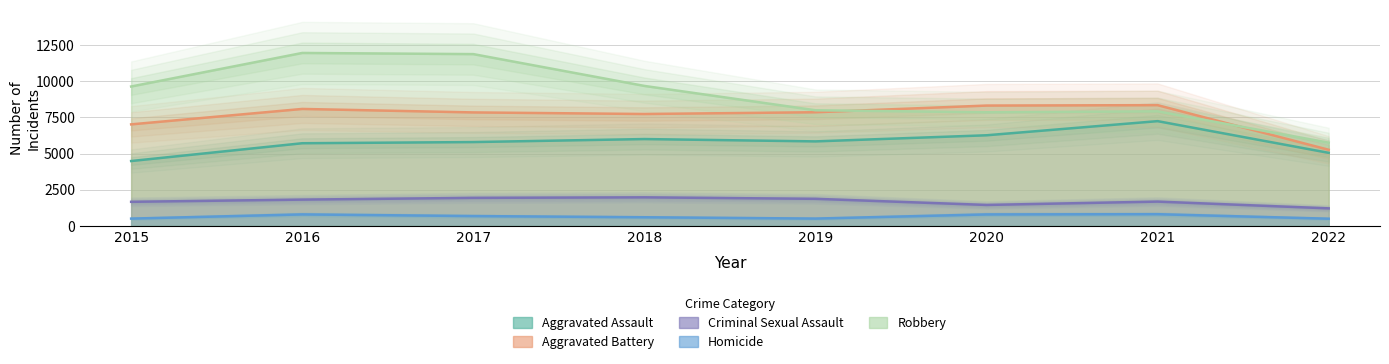

How many data points does each series have?

8